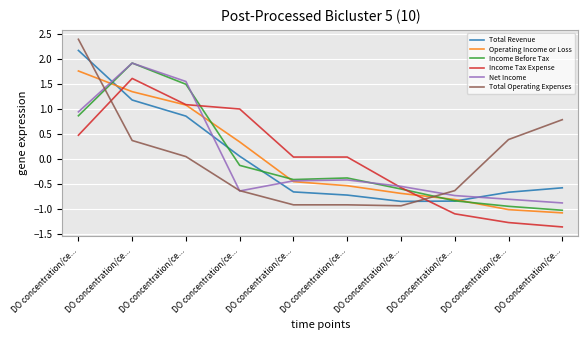

How many values in Net Income are below zero?

7